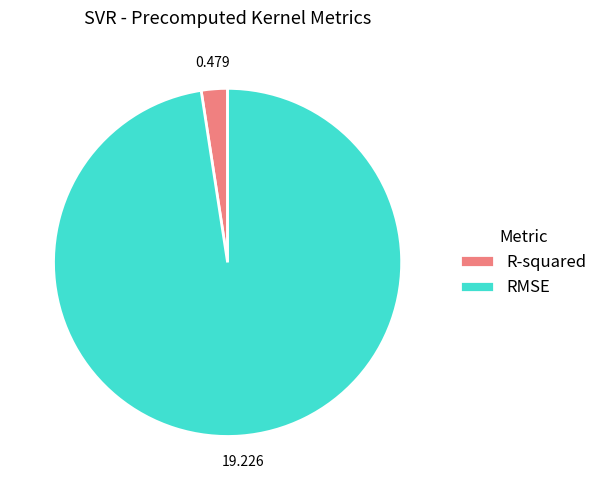

What is the majority slice?

RMSE